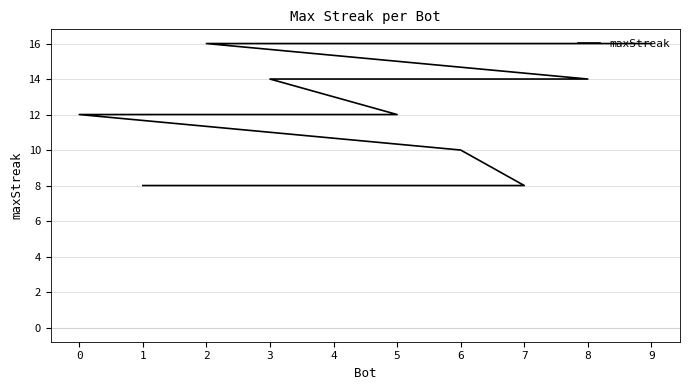

What is the greatest value displayed?

16